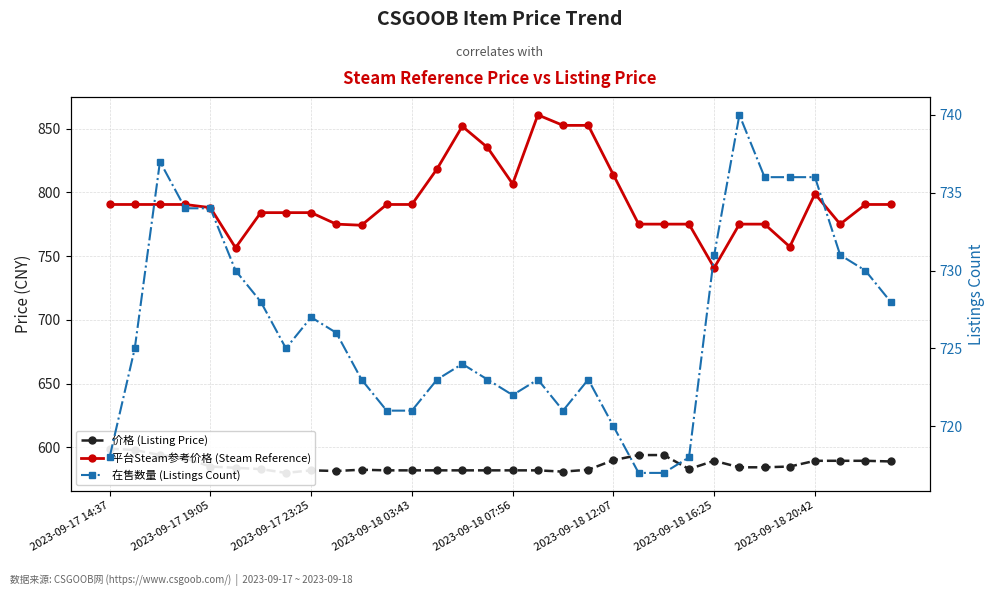

Which series has the largest total across all categories?

平台Steam参考价格 (Steam Reference)